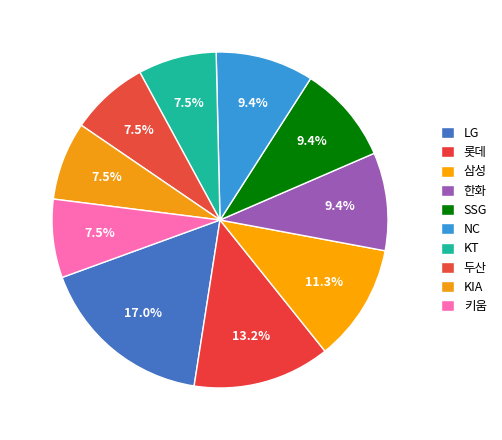

What is the largest slice in the pie chart?

LG